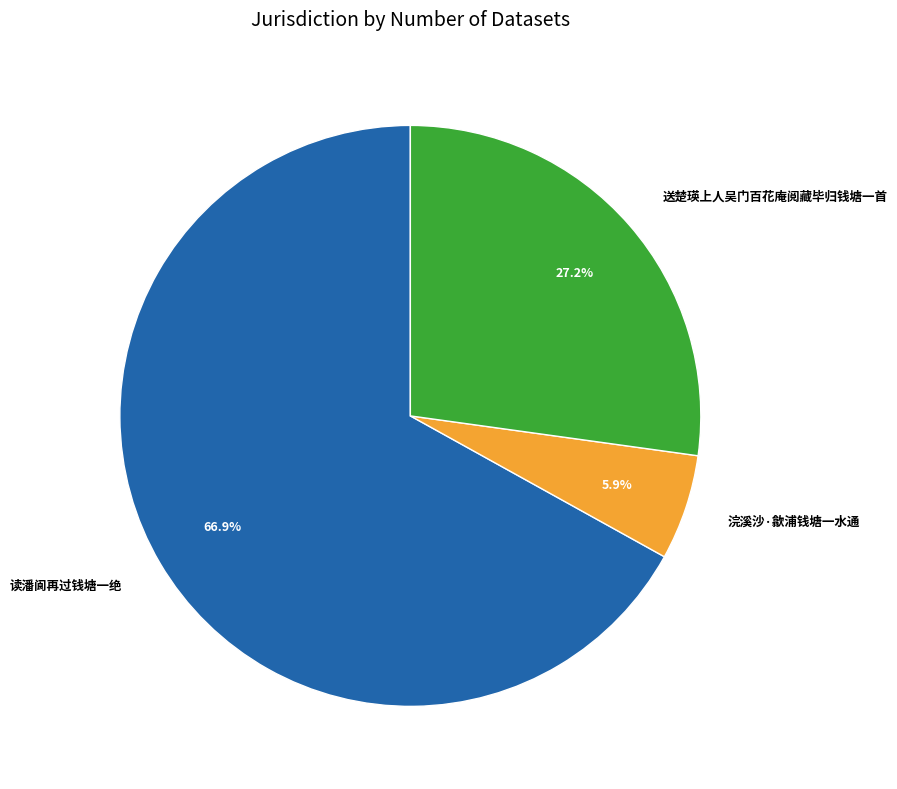

Does any single category account for the majority?

Yes